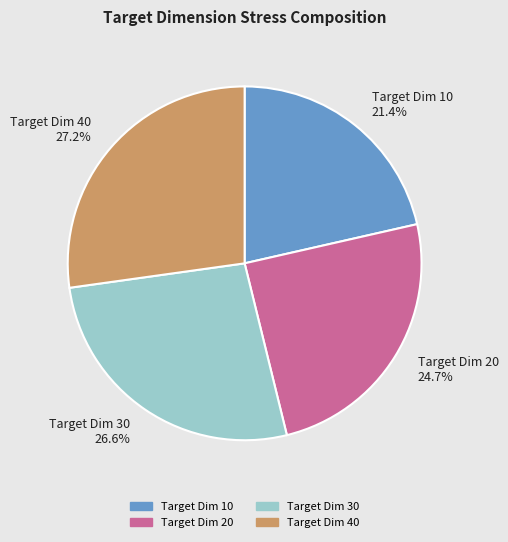

Count the number of slices in the pie.

4